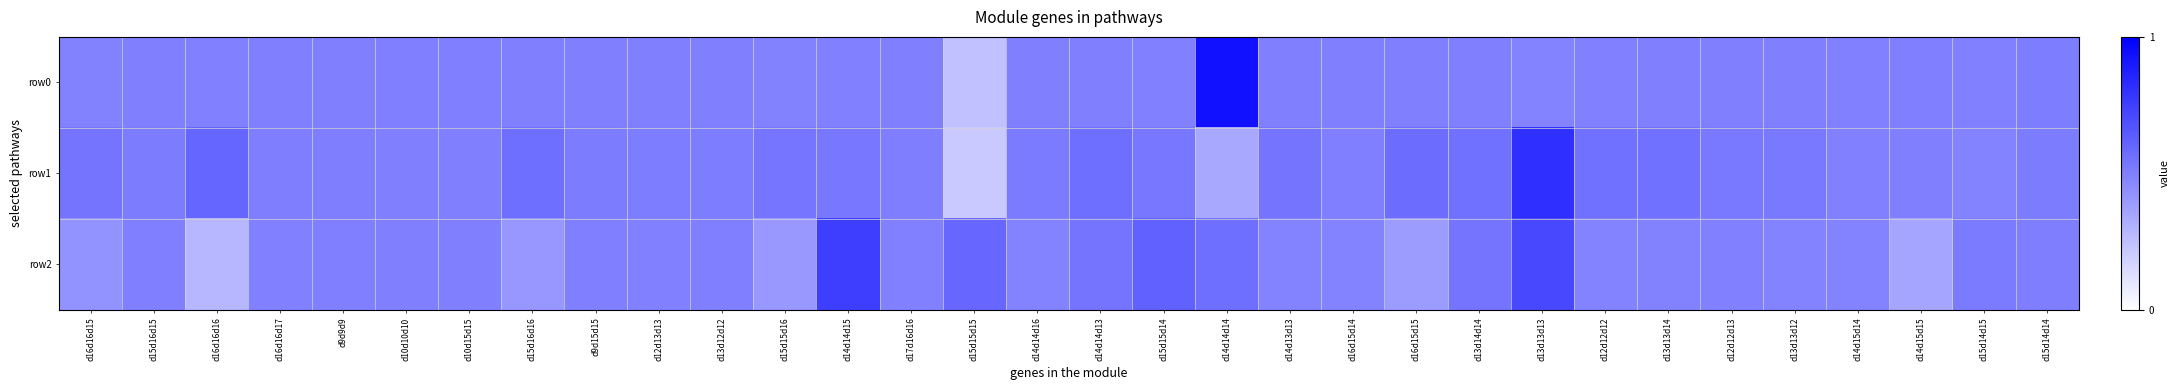

Which category has the highest value across all series?

d14d14d14